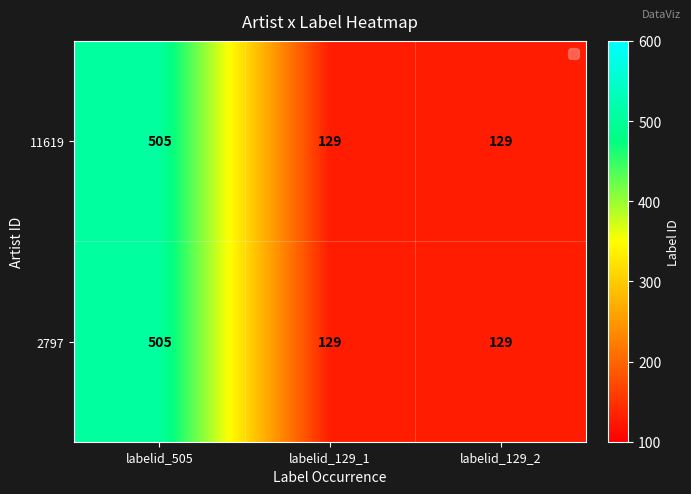

How many categories are shown in the chart?

3